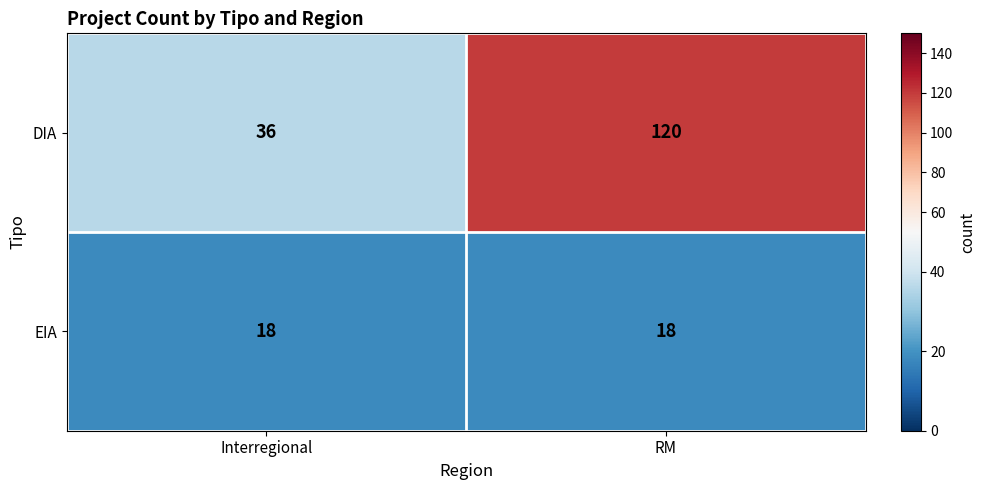

Reading left to right, what are all the values shown in this chart?

DIA: 36	120
EIA: 18	18